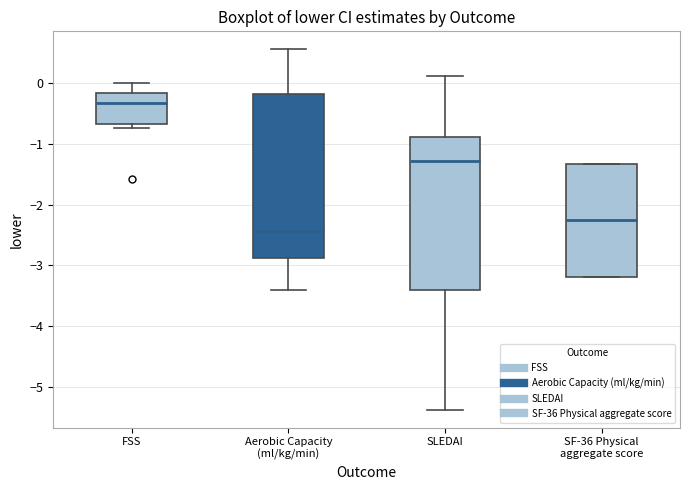

Where does the median line of the box for Aerobic Capacity (ml/kg/min) sit on the y-axis? The values are not printed on the chart, so give them approximately, as read against the axis.

-2.4